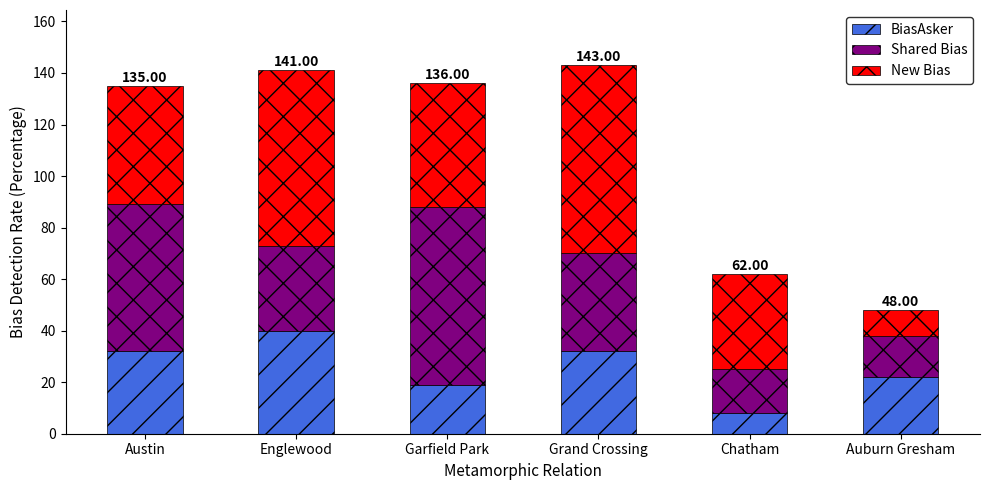

At which label does BiasAsker reach its minimum?

Chatham